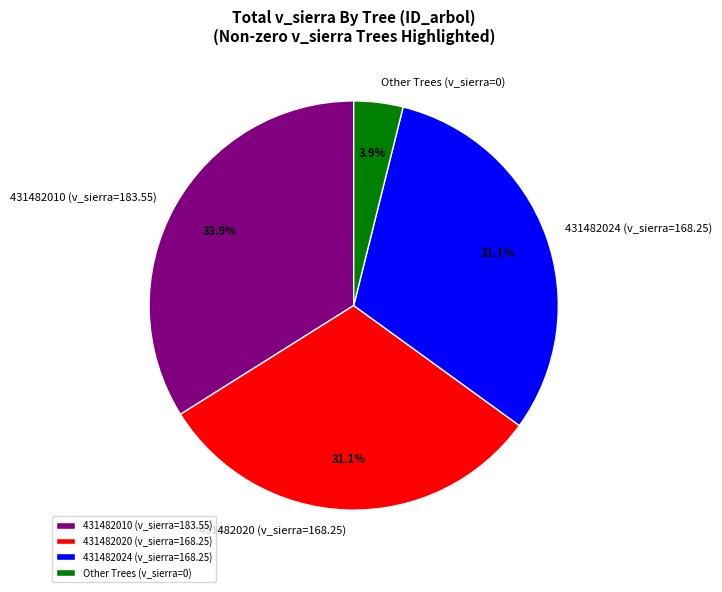

Is 431482024 (v_sierra=168.25) the majority of the pie?

No